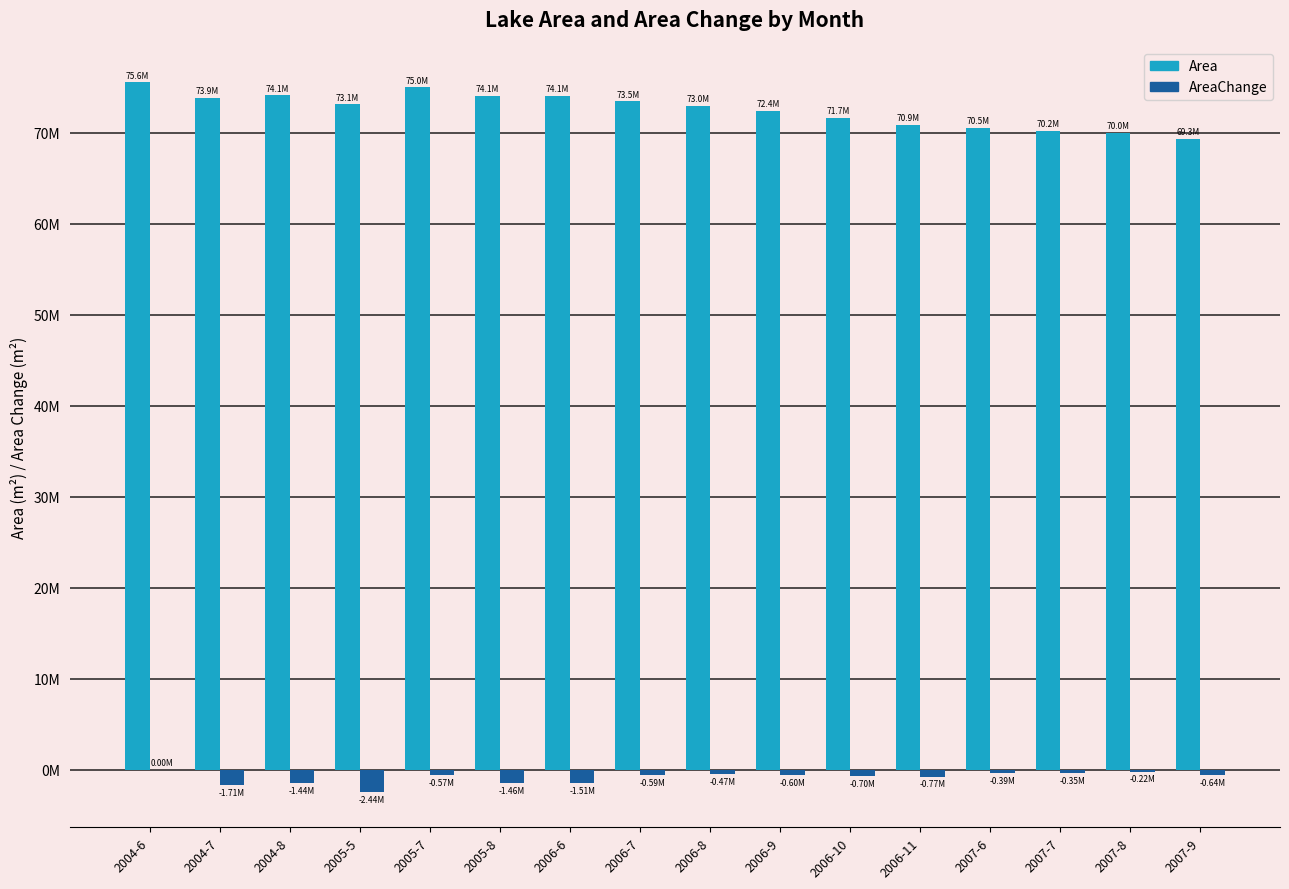

Are the bars horizontal?

No